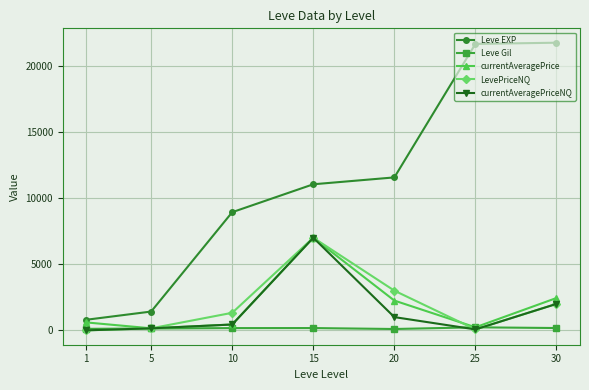

How many data points does each series have?

7